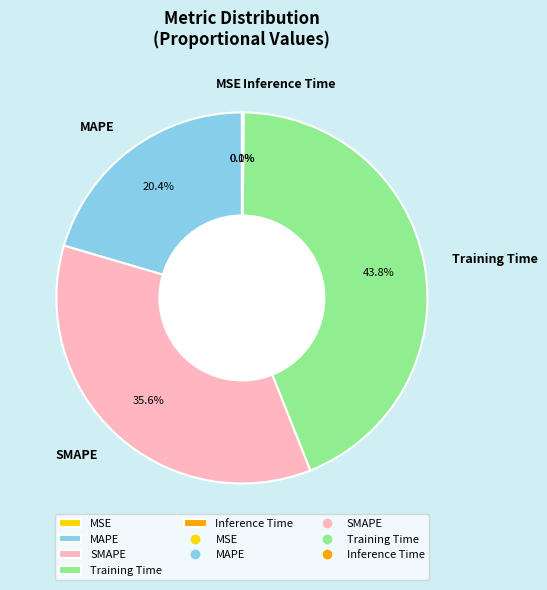

Is there any slice that represents more than half of the pie?

No